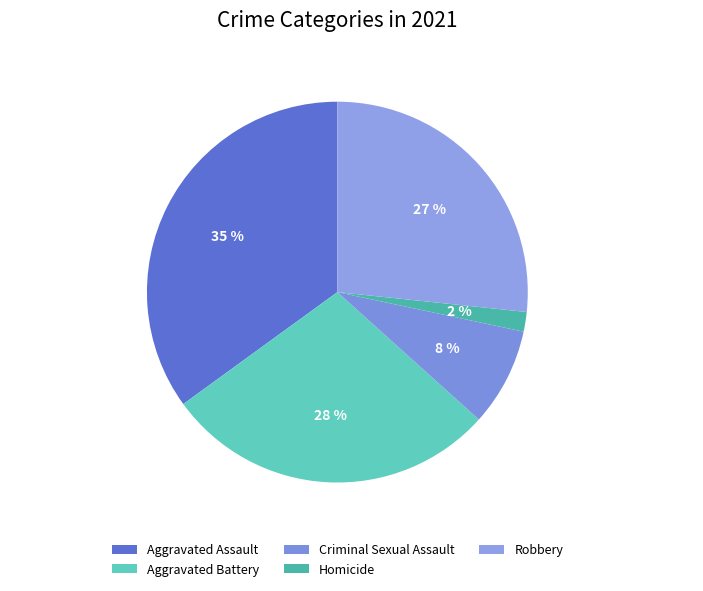

Is it true that Aggravated Battery is 17% of the pie?

False